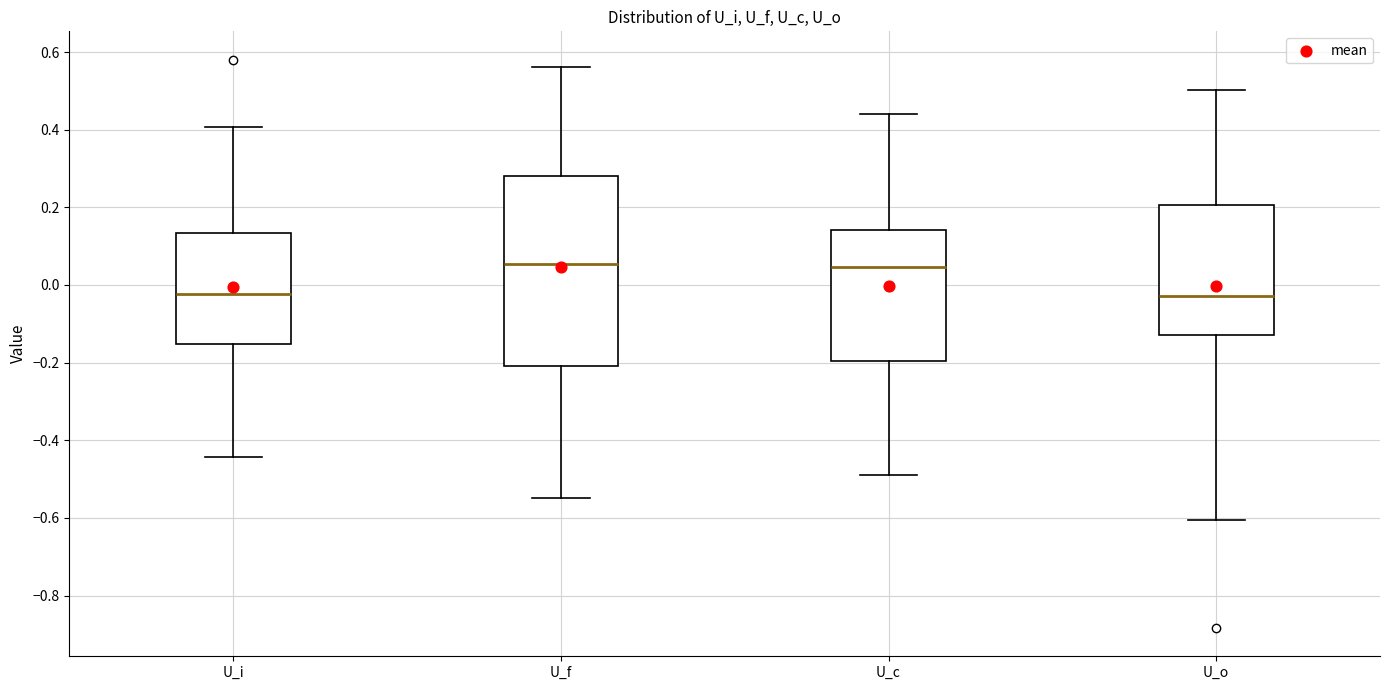

Comparing the boxes themselves (not the whiskers), which one is the tallest?

U_f